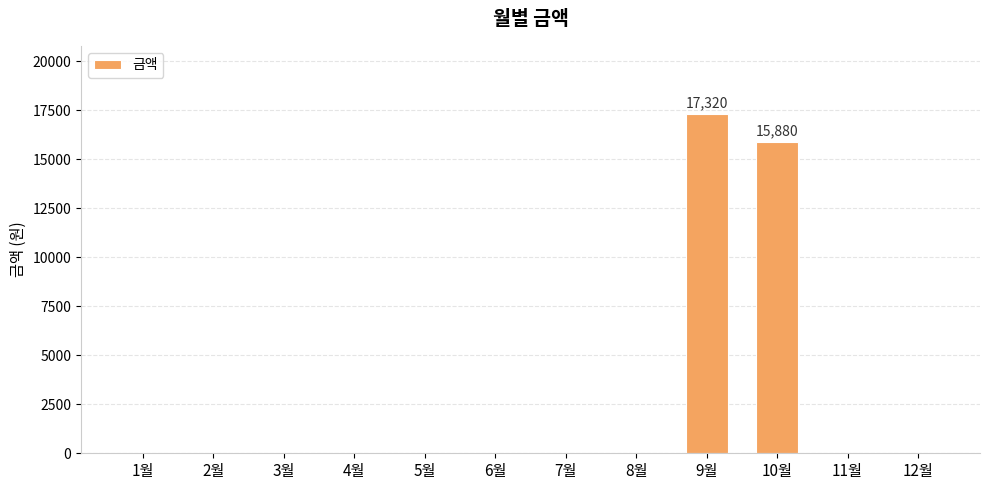

Where is the data nearest to the value 8660?

10월